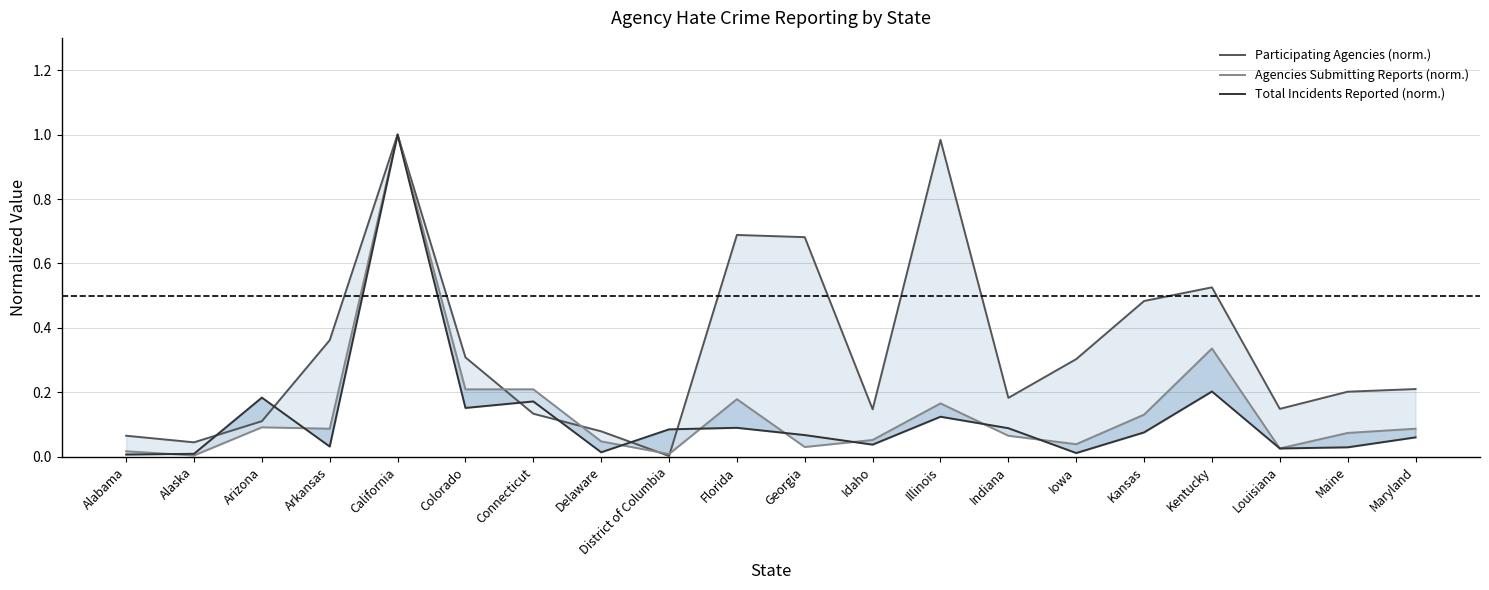

Which category has the highest value in the Total Incidents Reported (norm.) series?

California